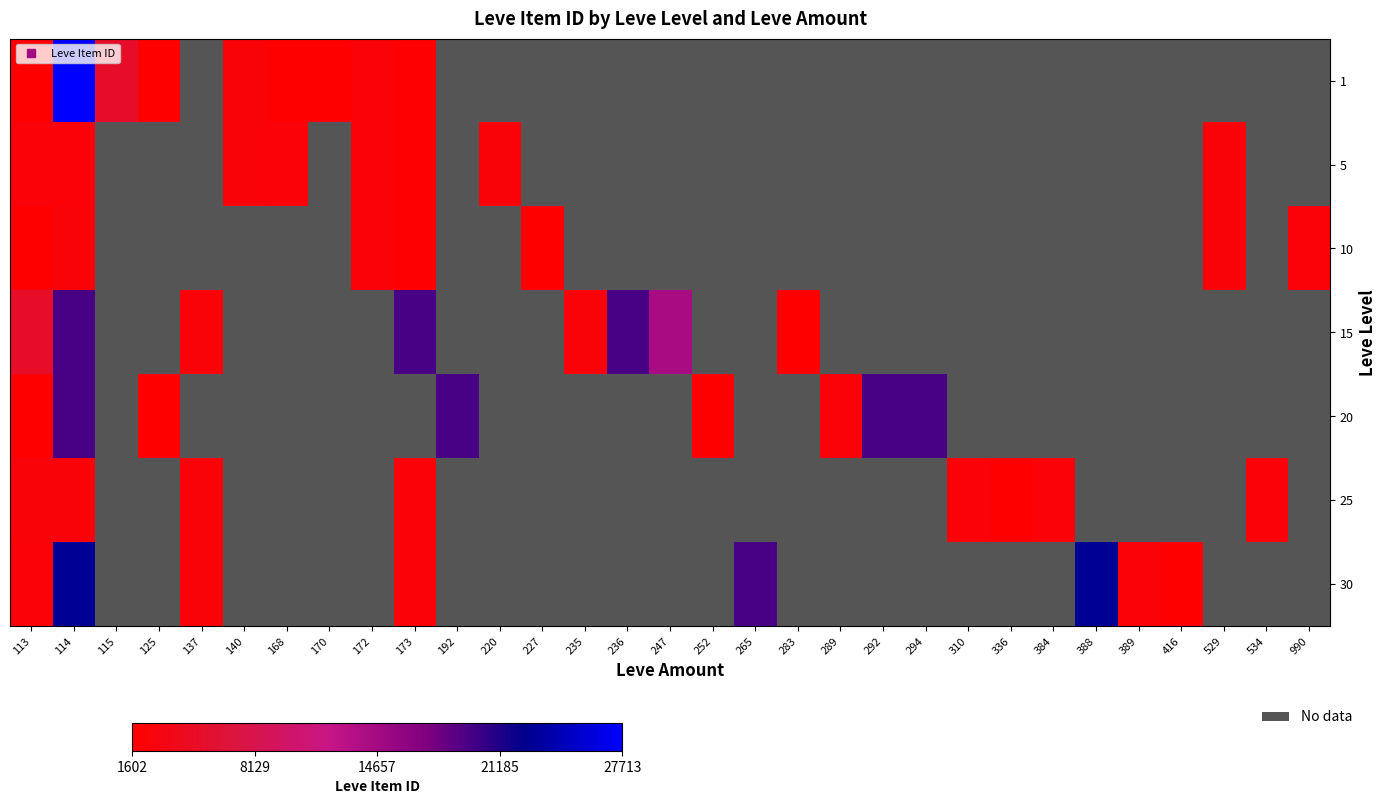

What is the highest value of the 1 series?

27713.0